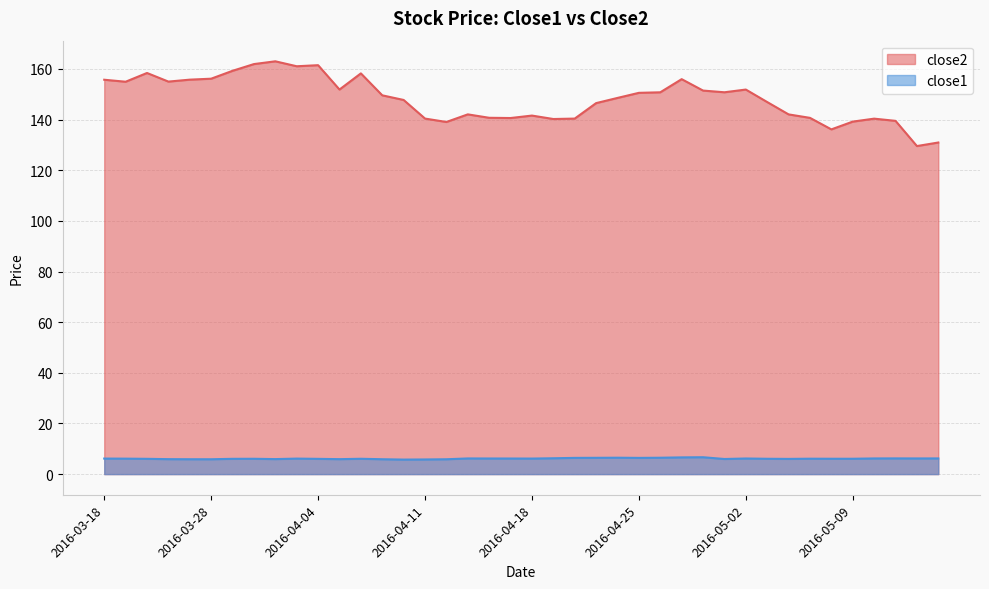

Between 2016-03-30 and 2016-04-26, which series saw the biggest shift?

close2